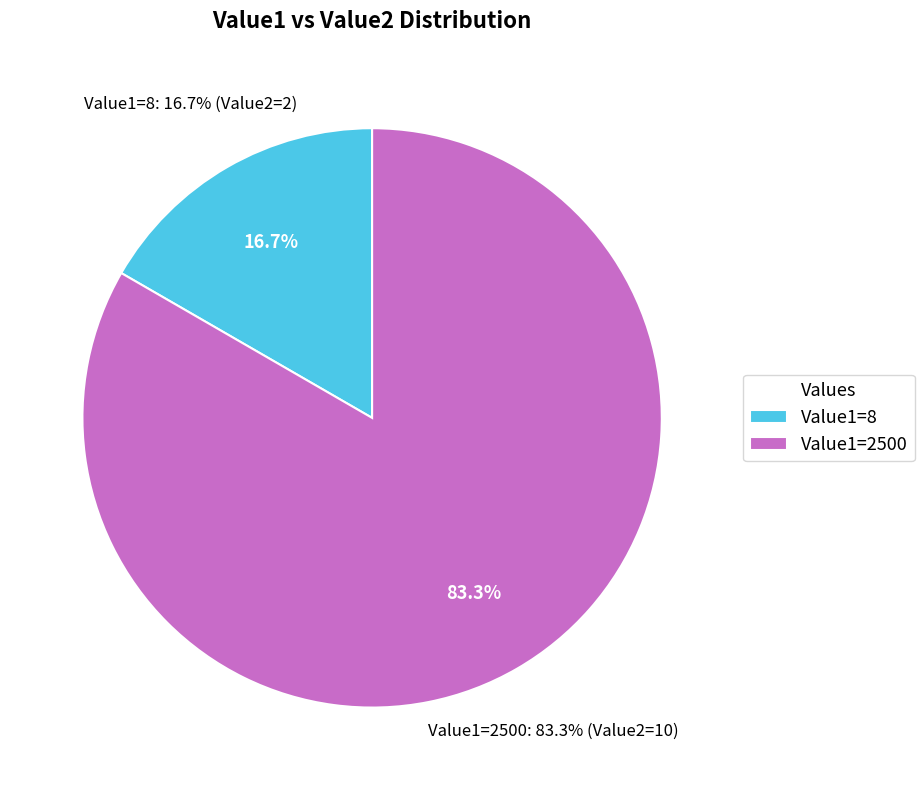

What is the majority slice?

2500